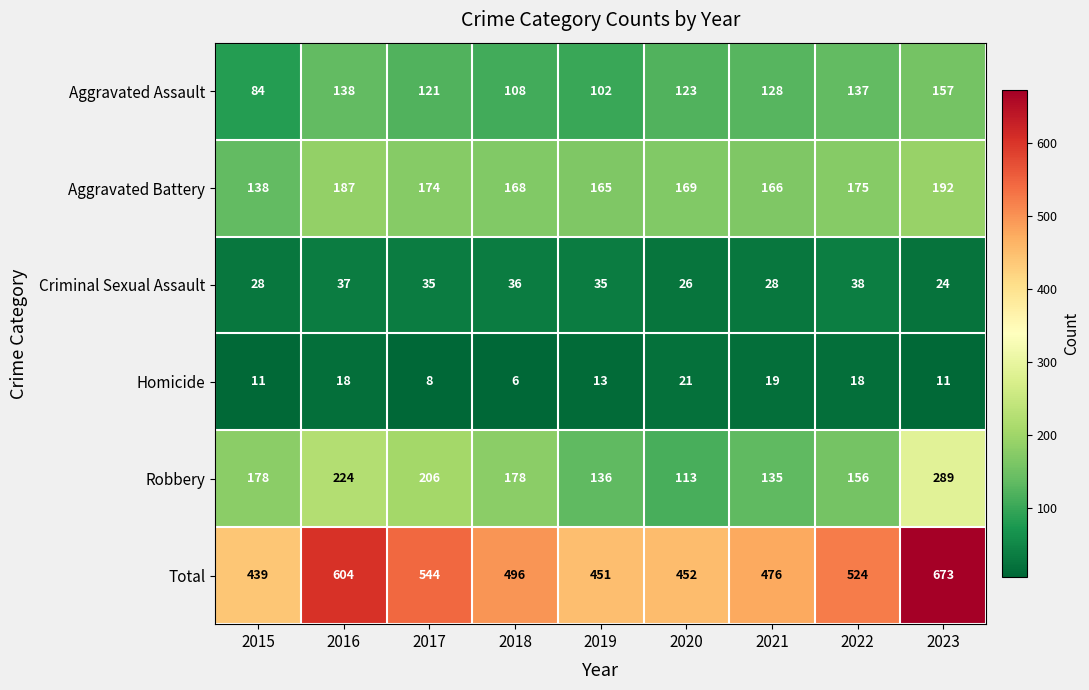

The value of Robbery at 2015 is 52. True or false?

False